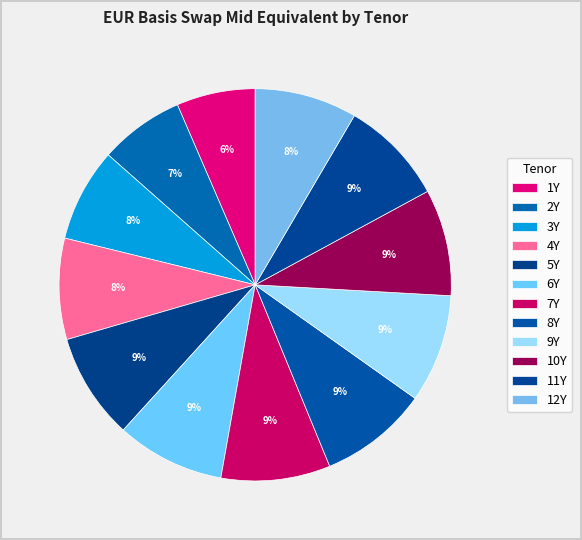

How many segments does this pie chart have?

12